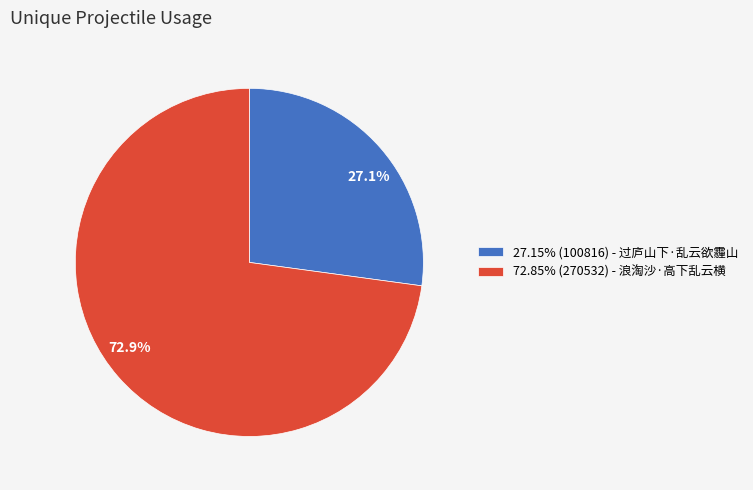

What percentage is NOT represented by 72.85% (270532) - 浪淘沙·高下乱云横?

27.1%